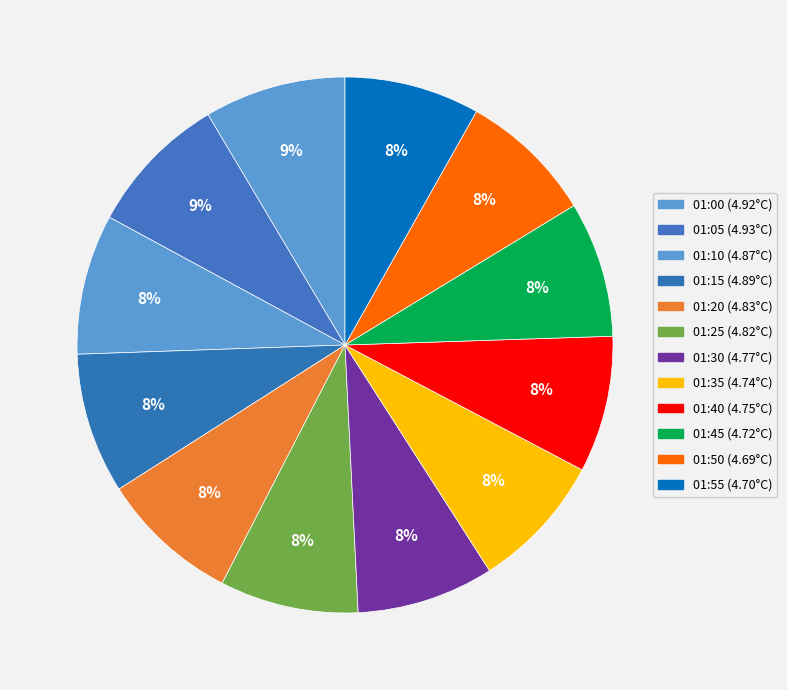

What is the smallest slice in the pie chart?

01:50